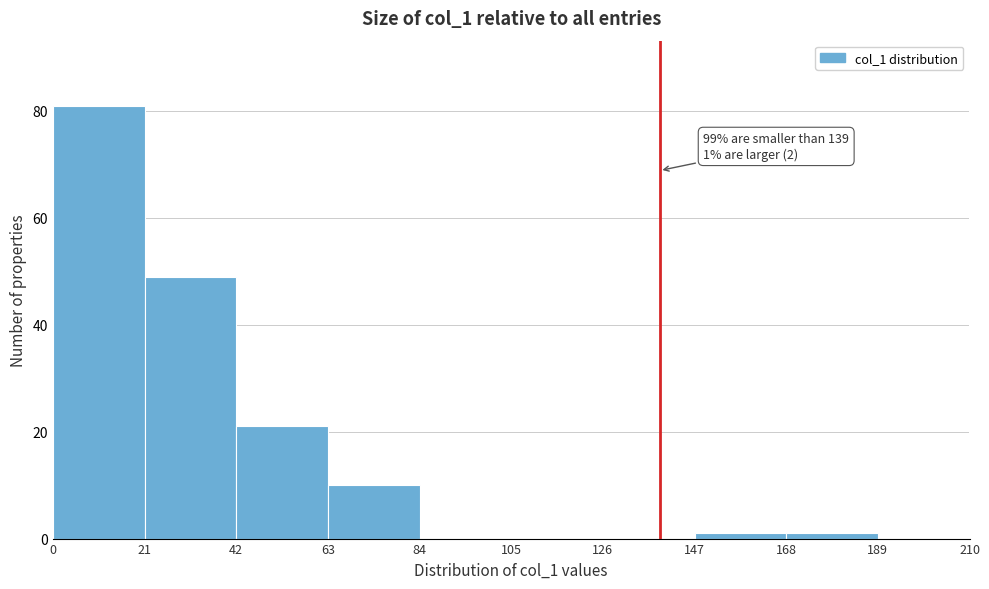

Which range on the x-axis has the tallest bar?

0 to 21